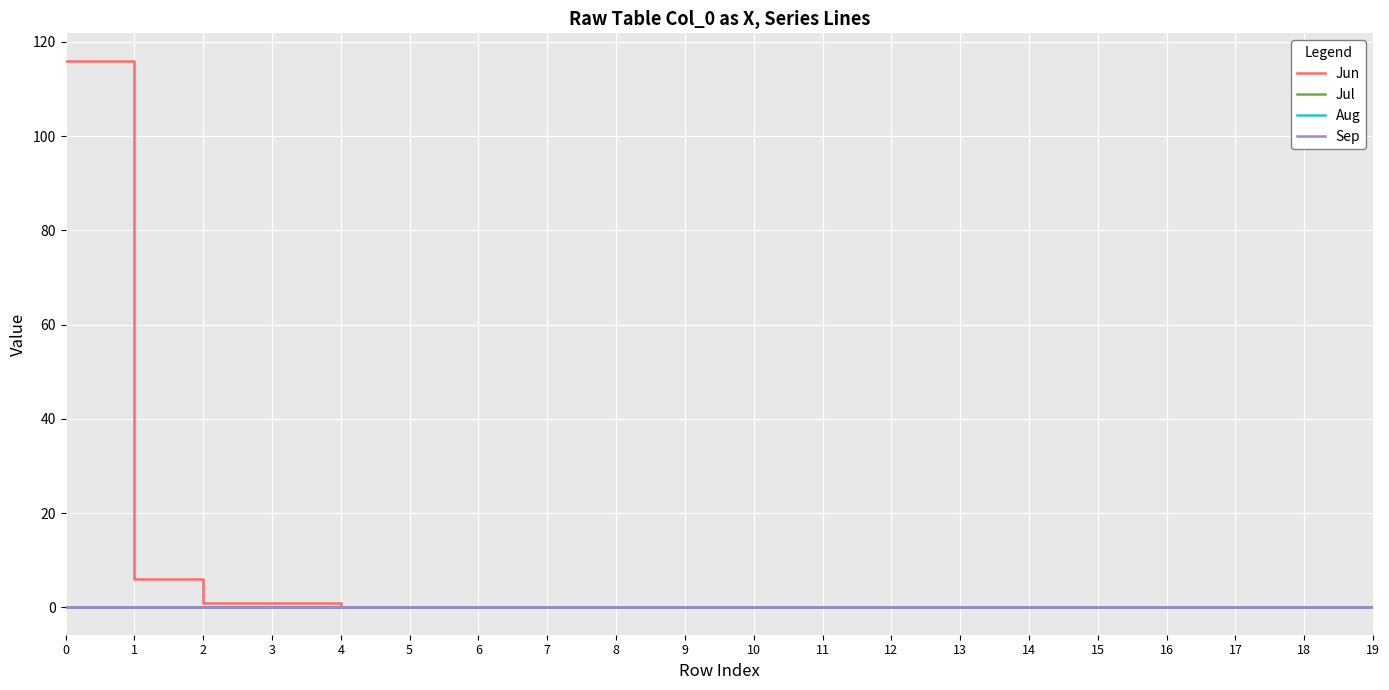

How many lines are shown in the chart?

4